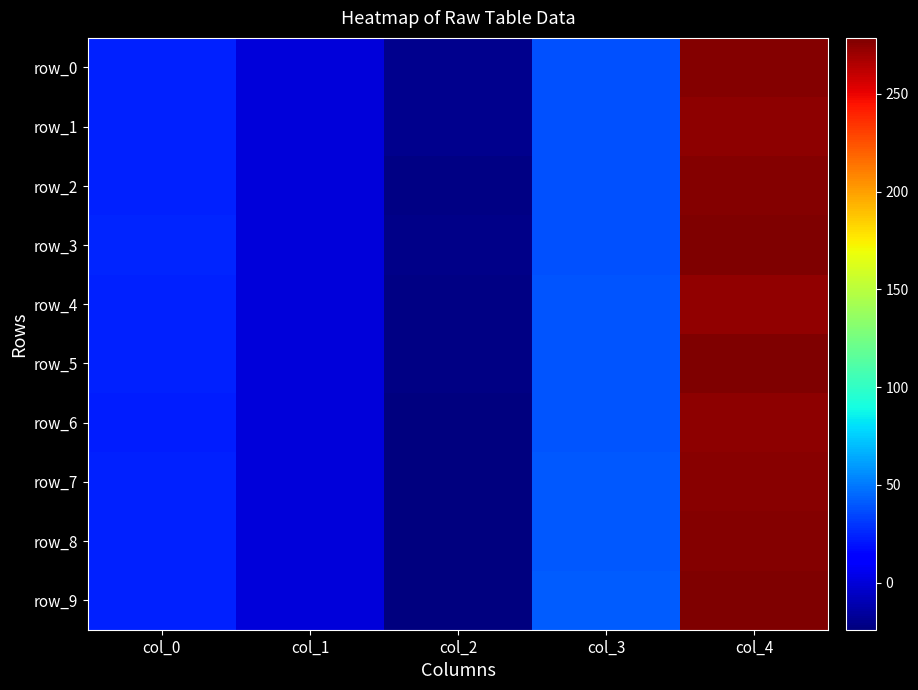

How many values in row_4 are above zero?

3